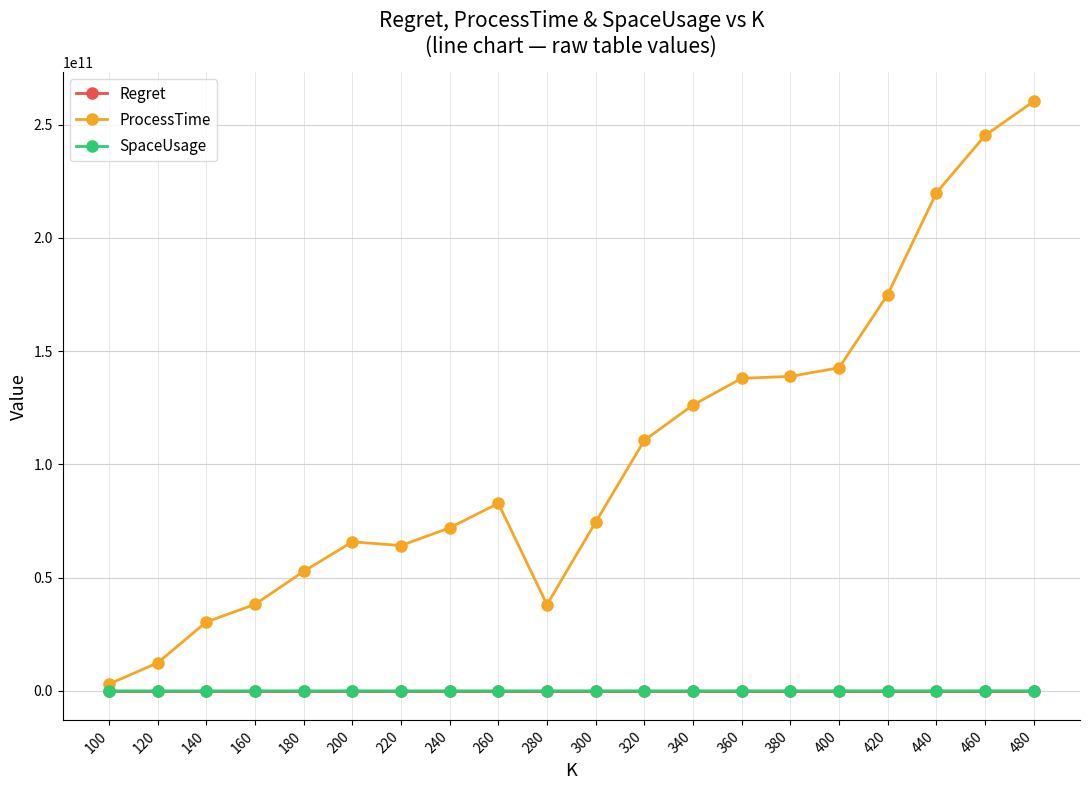

Which series has the largest total across all categories?

ProcessTime